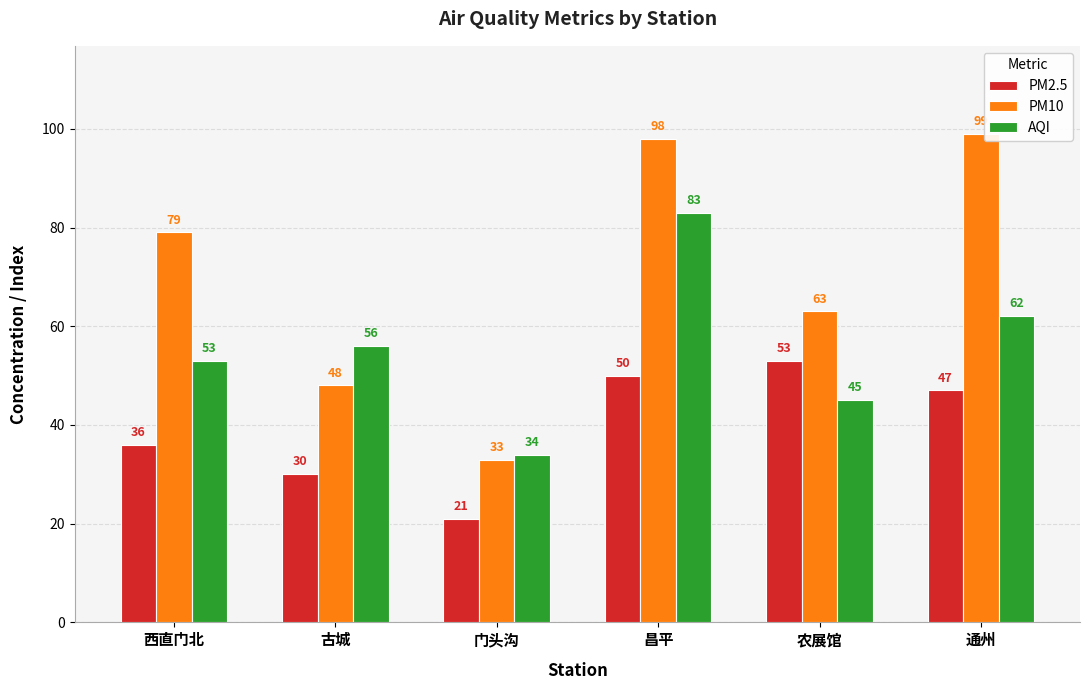

What is the label of the 4th bar from the right?

门头沟